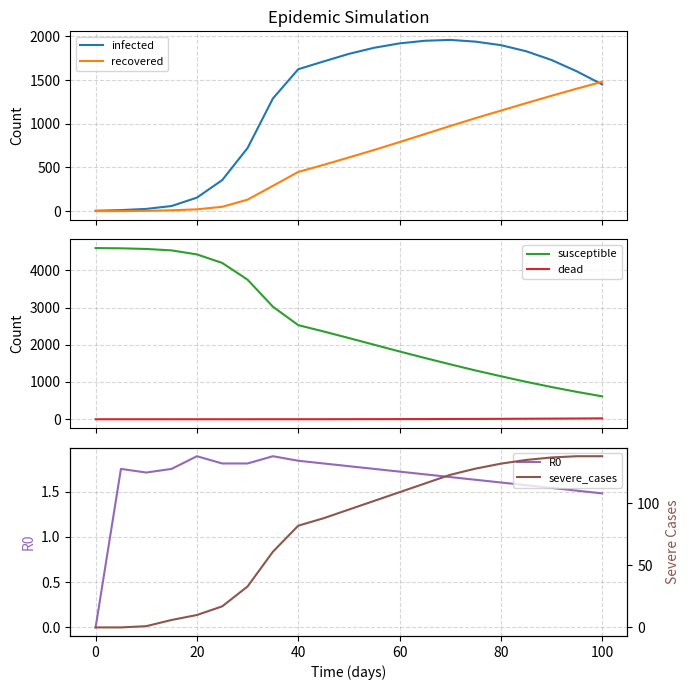

What are all the series names shown in the legend?

infected, recovered, susceptible, dead, R0, severe_cases